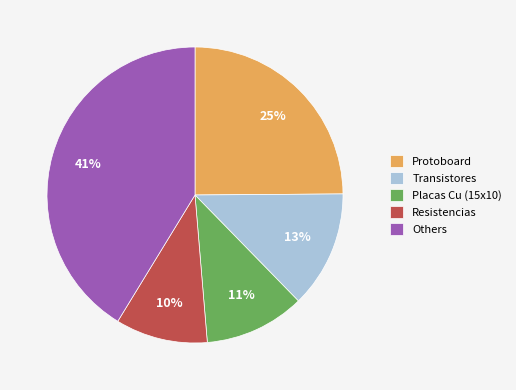

Is it true that Placas Cu (15x10) is 11% of the pie?

True